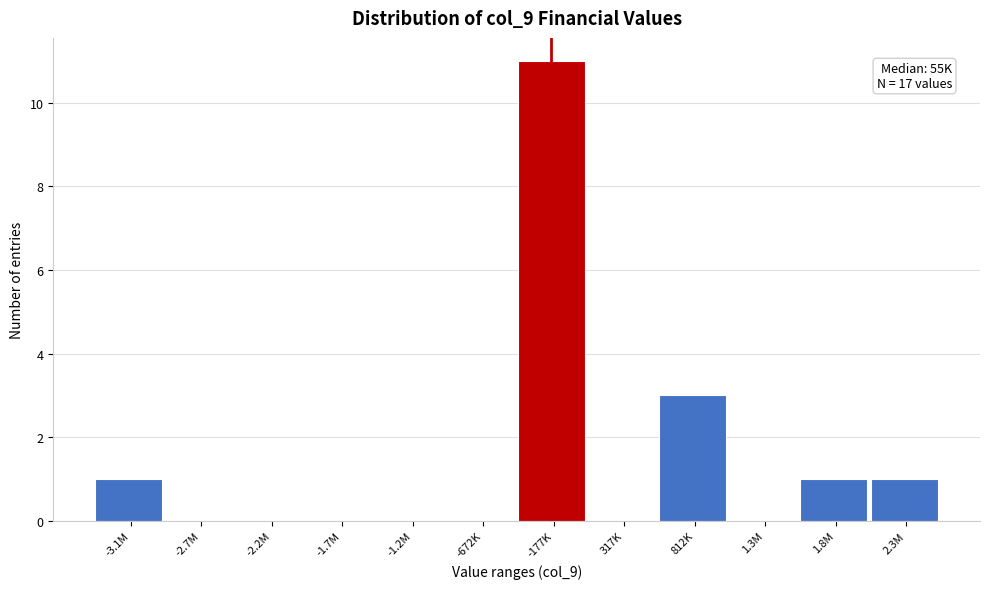

Reading left to right, what are all the values shown in this chart?

-3.1M=1	-2.7M=0	-2.2M=0	-1.7M=0	-1.2M=0	-672K=0	-177K=11	317K=0	812K=3	1.3M=0	1.8M=1	2.3M=1